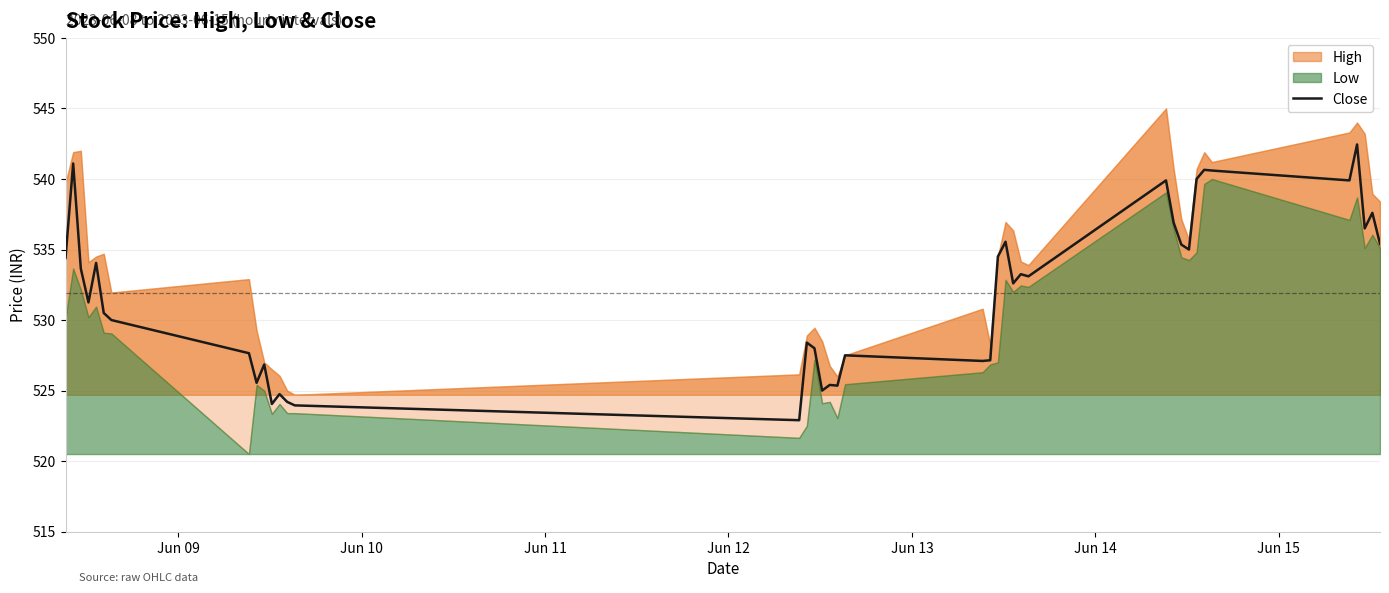

What is the maximum value for Close?

542.5